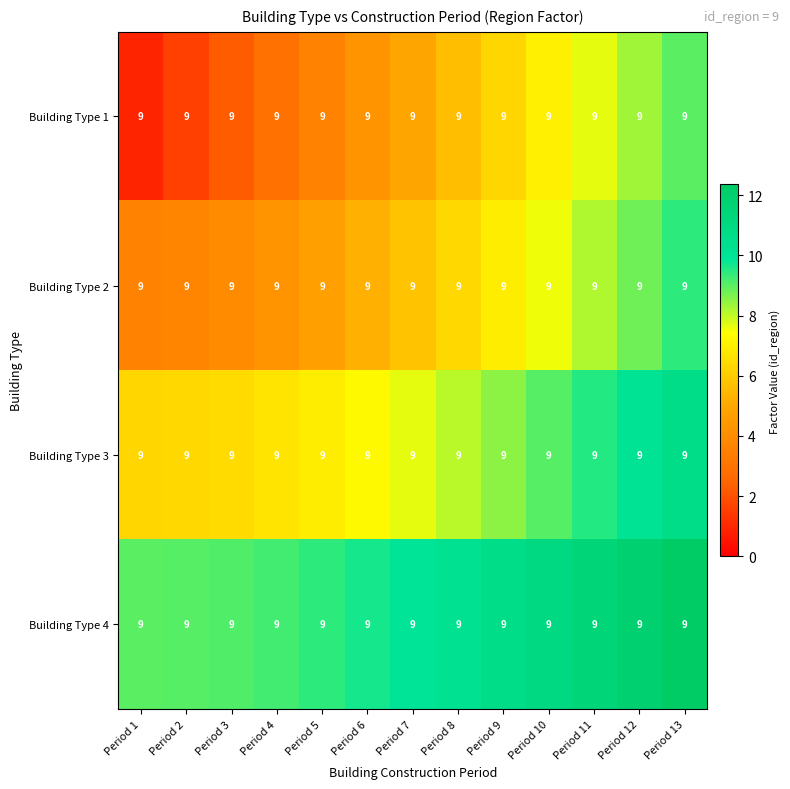

The value of Building Type 1 at Period 4 is 1.0. True or false?

False